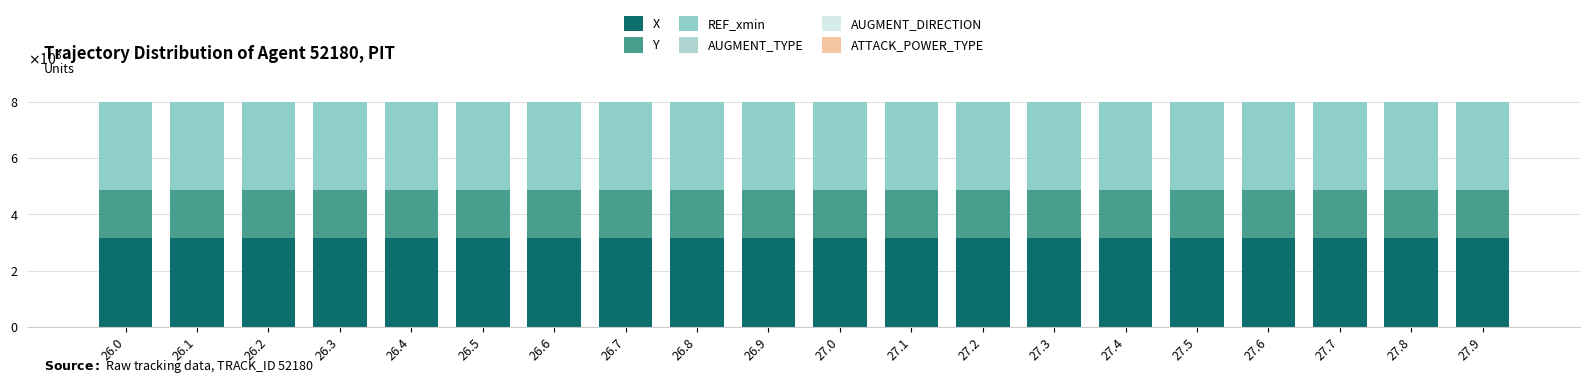

List the series in order of their peak value, highest first.

X, REF_xmin, Y, ATTACK_POWER_TYPE, AUGMENT_TYPE, AUGMENT_DIRECTION